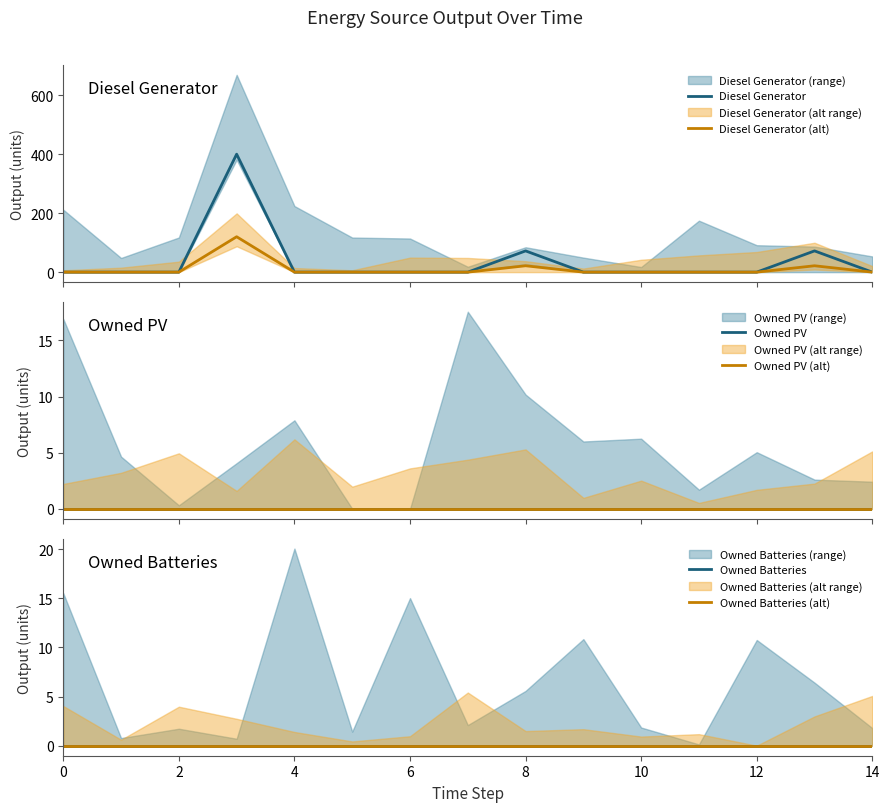

How many series are shown in this chart?

6